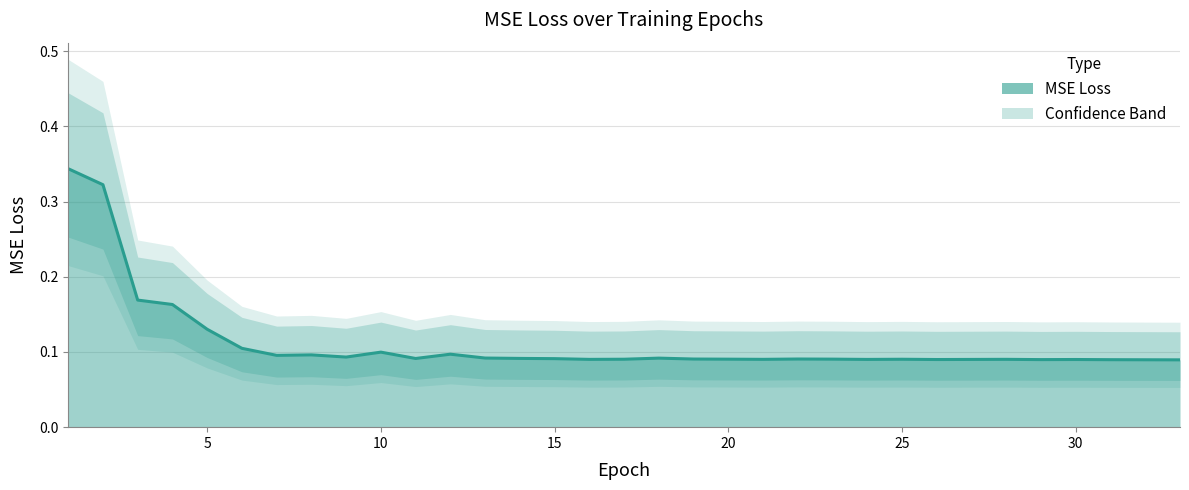

True or false: the data shows 0.1 at 10.

True